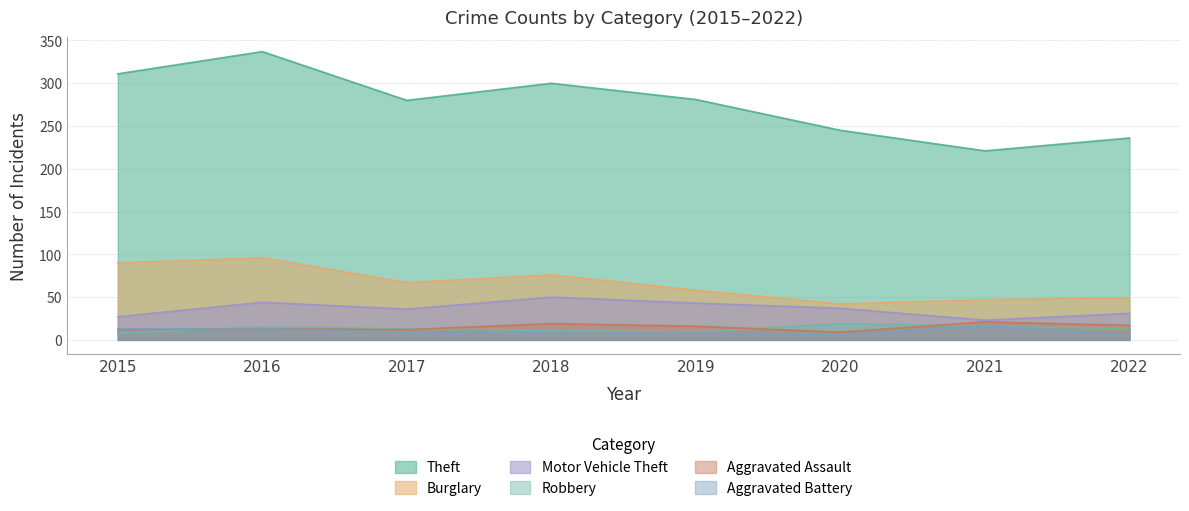

The Robbery series shows 11 at 2018. True or false?

True